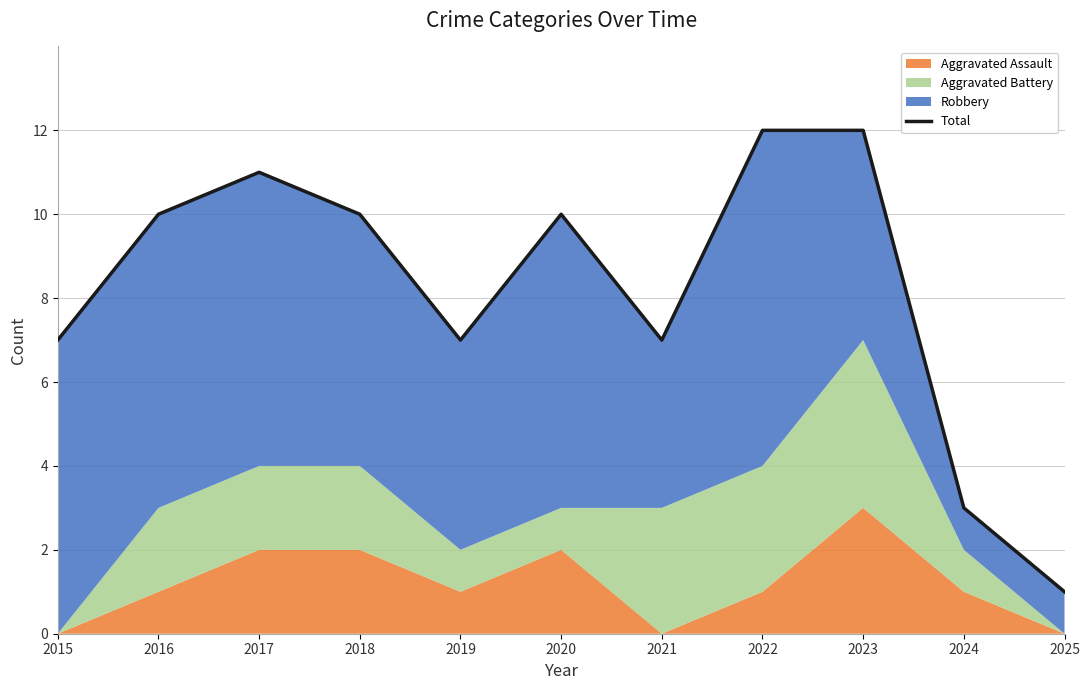

Approximately how many times larger is the value at 2024 compared to 2023?

0.2